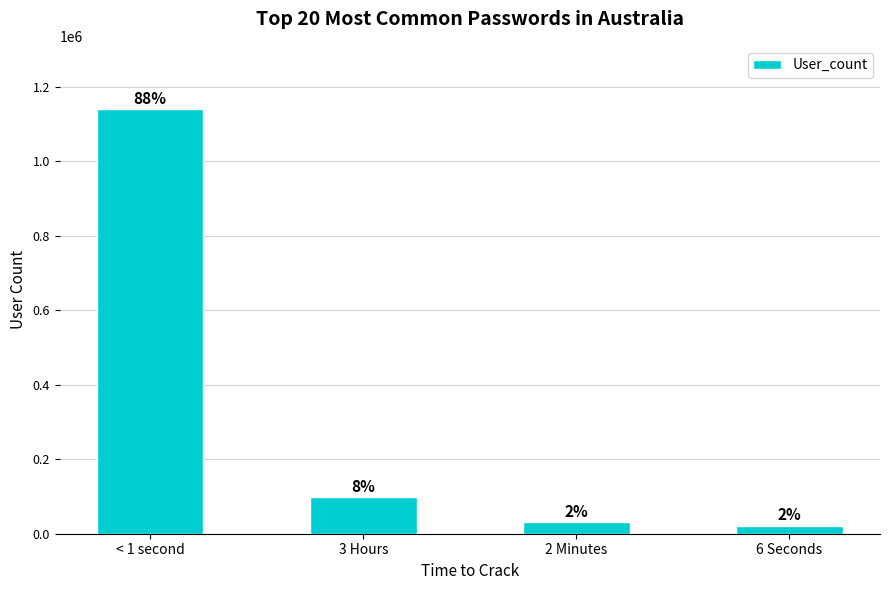

What is the difference between the second highest and second lowest values?

67376